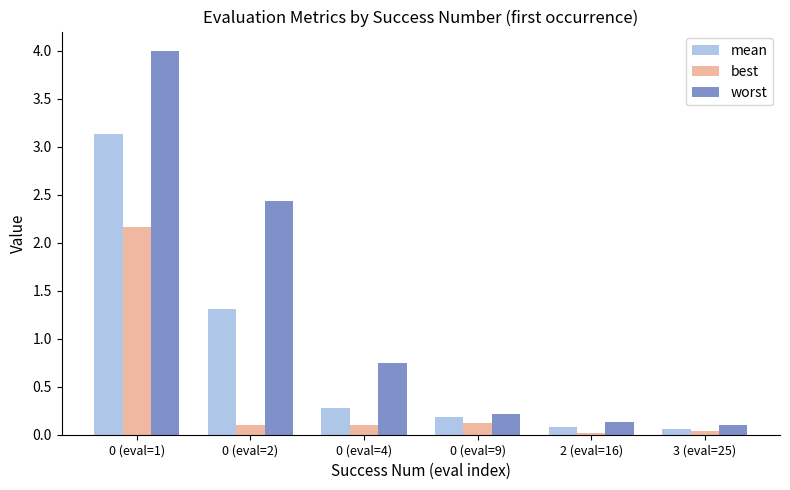

What is the sum of all best values?

2.6